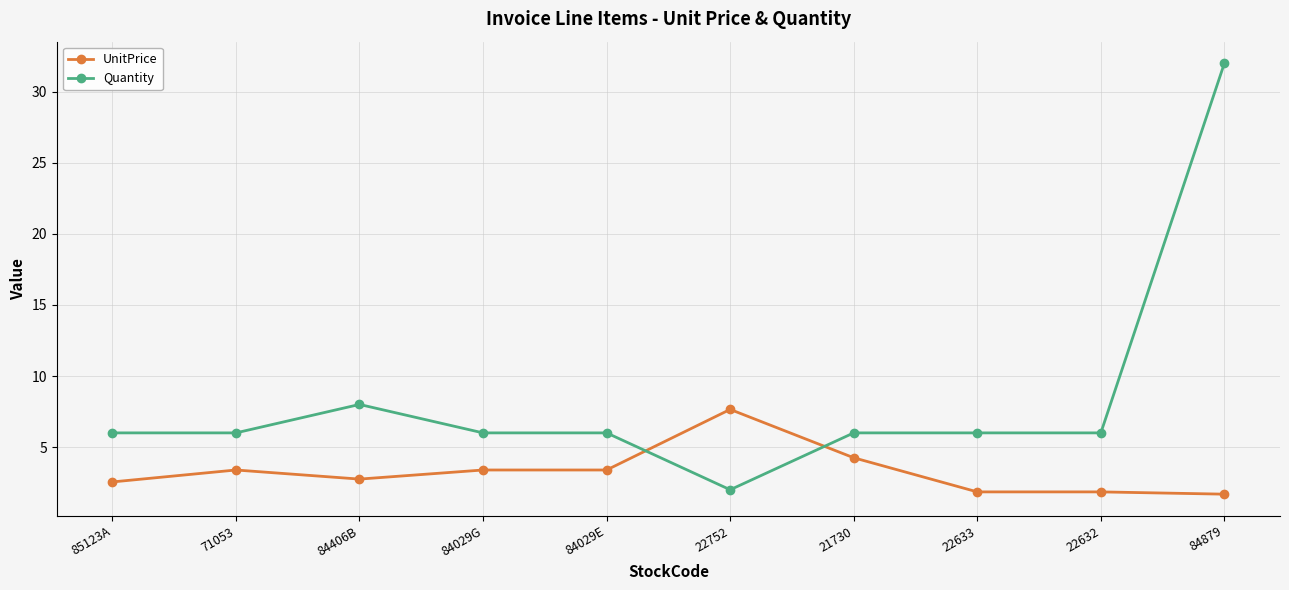

The value of UnitPrice at 84029G is 3.4. True or false?

True